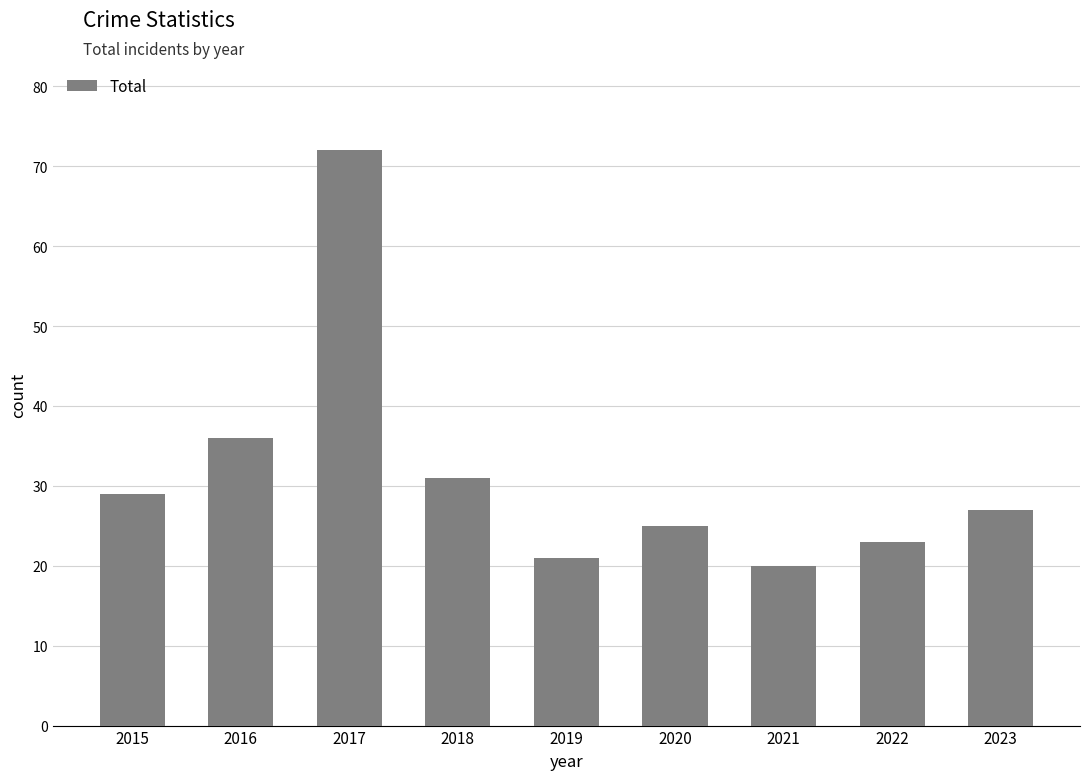

Where does the data first go above 27?

2015